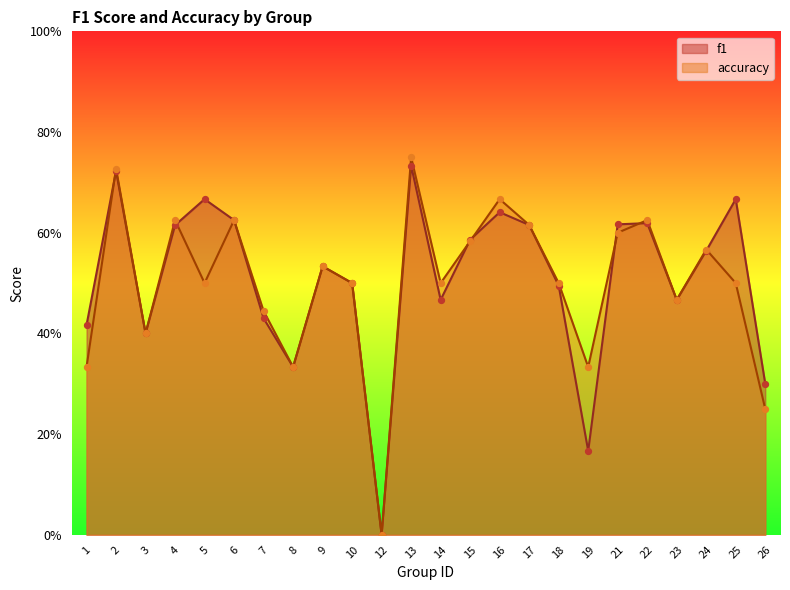

Which series has the largest total across all categories?

f1